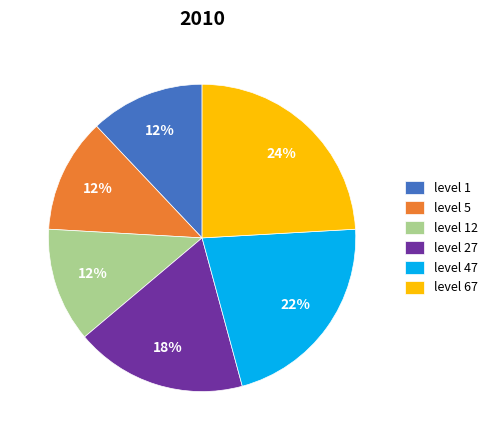

What percentage is the level 47 slice, to the nearest percent?

22%